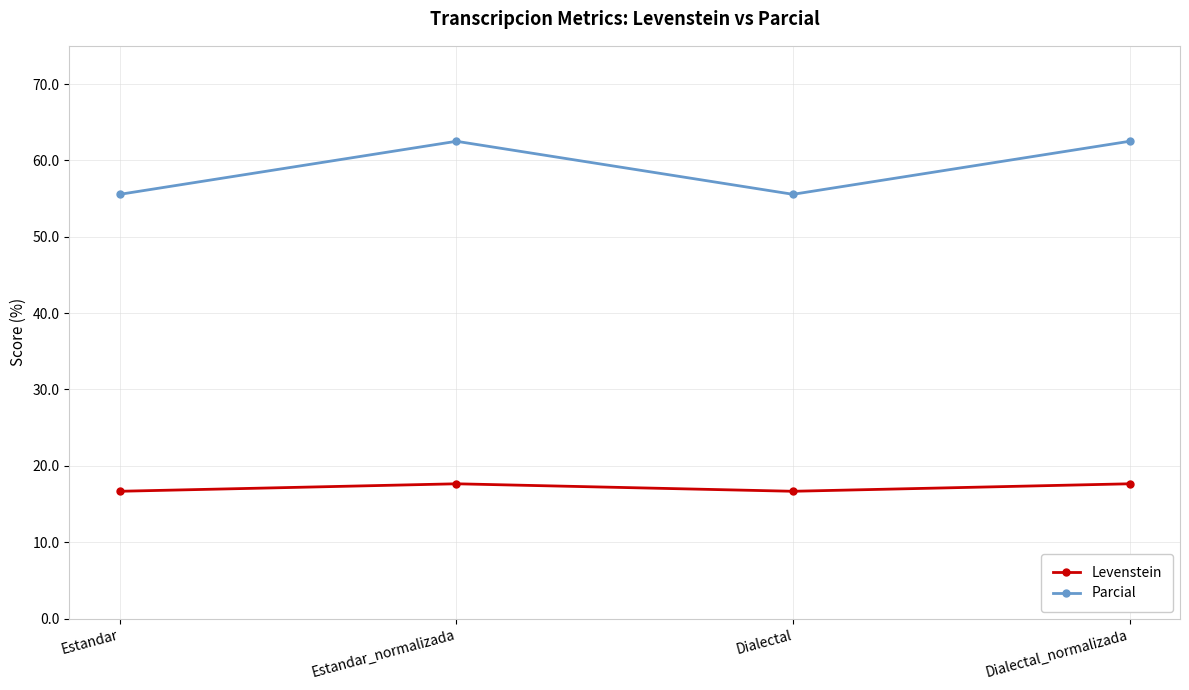

List the series in order of their overall mean, lowest first.

Levenstein, Parcial